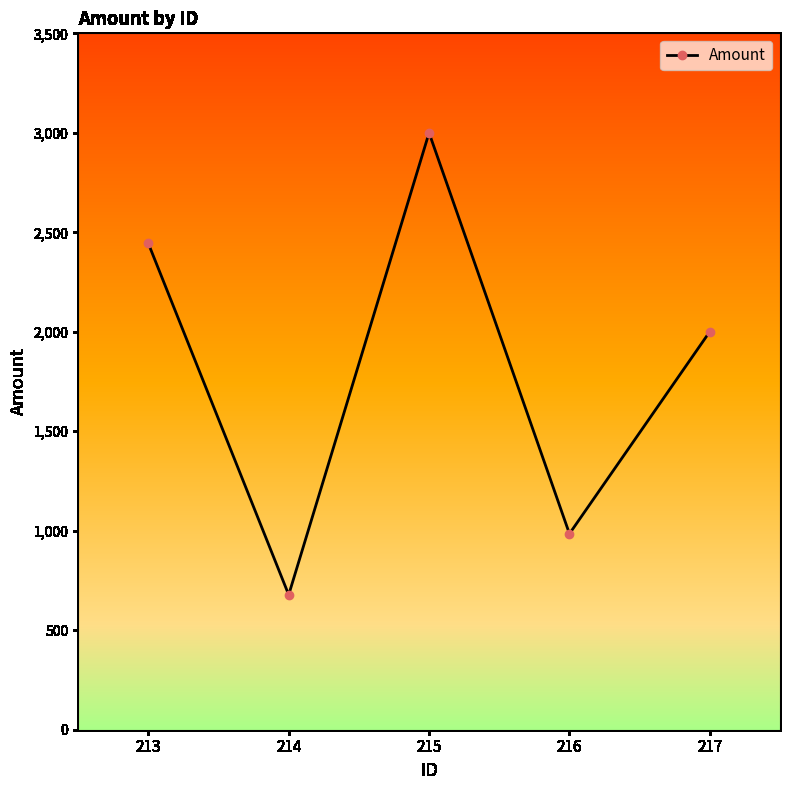

Rank the categories by value from highest to lowest.

215, 213, 217, 216, 214